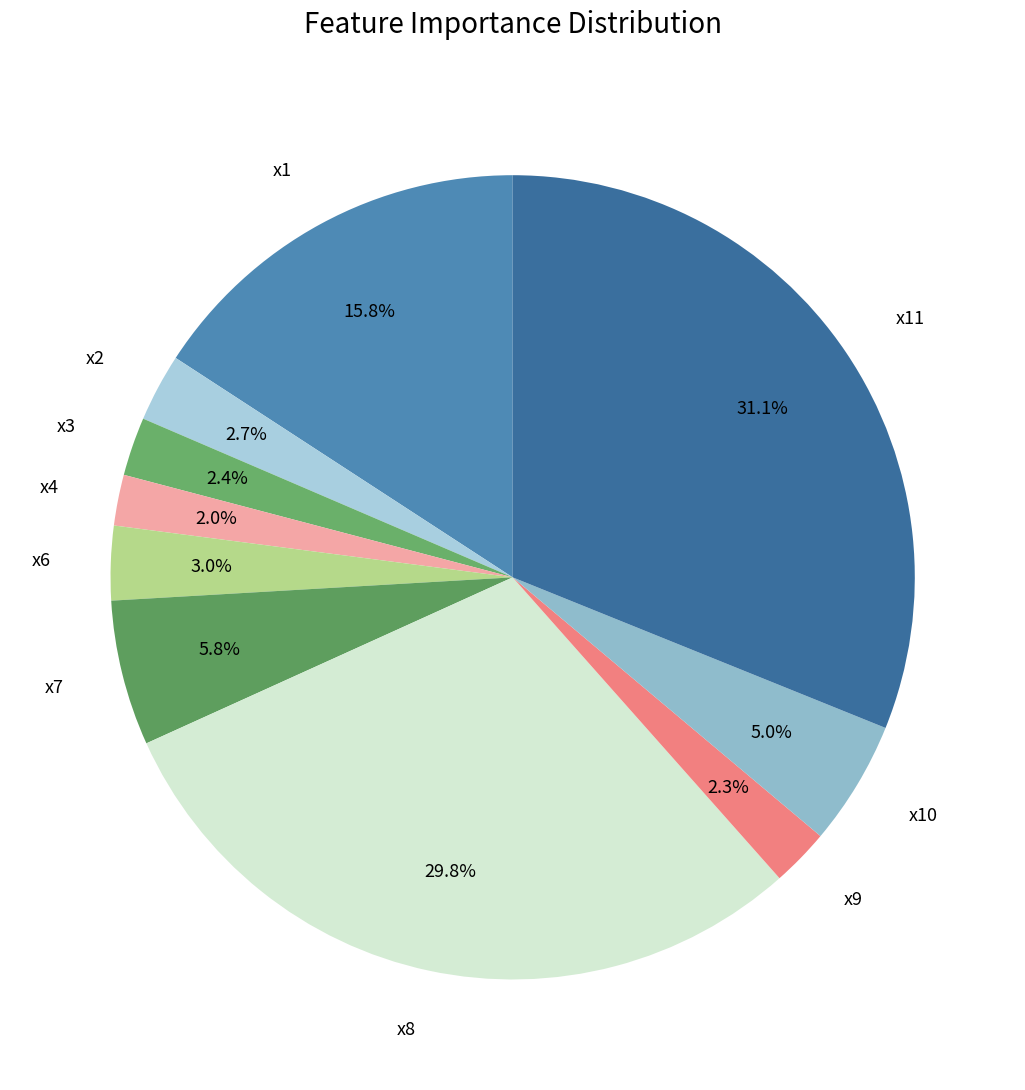

Count the number of slices in the pie.

10